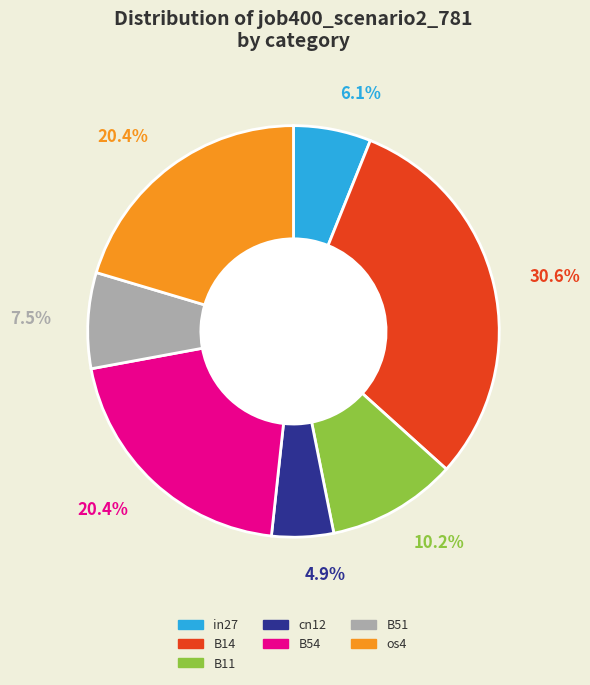

To the nearest percent, what is the combined percentage of B54 and in27?

26%